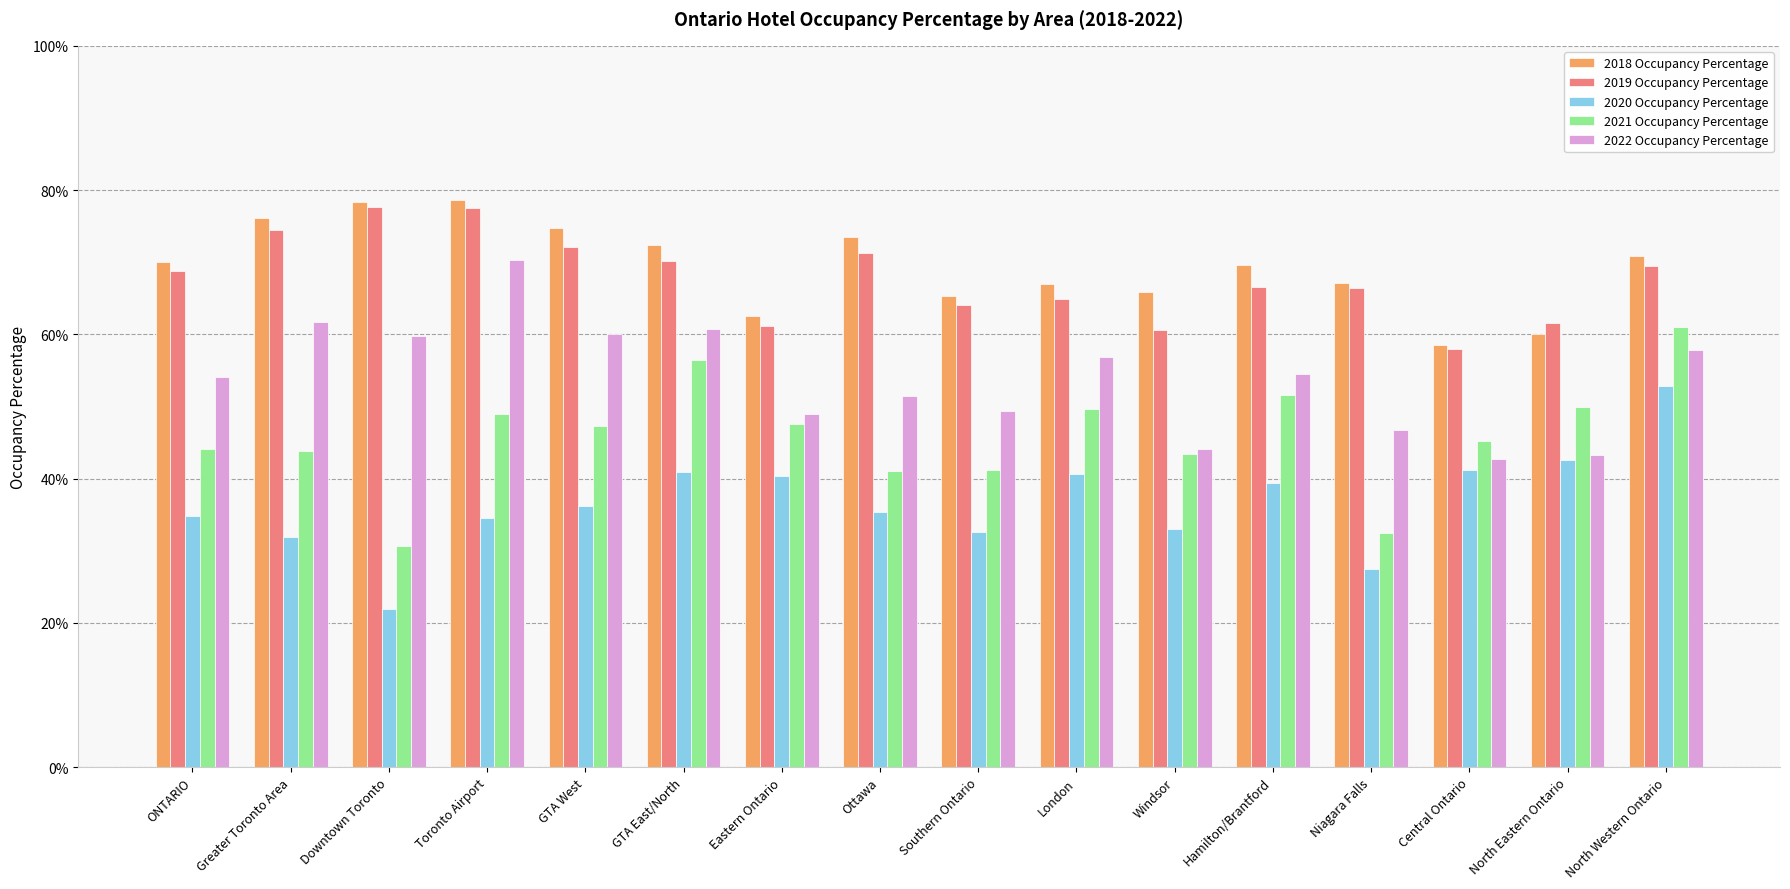

Which series changed the most between ONTARIO and Downtown Toronto?

2021 Occupancy Percentage